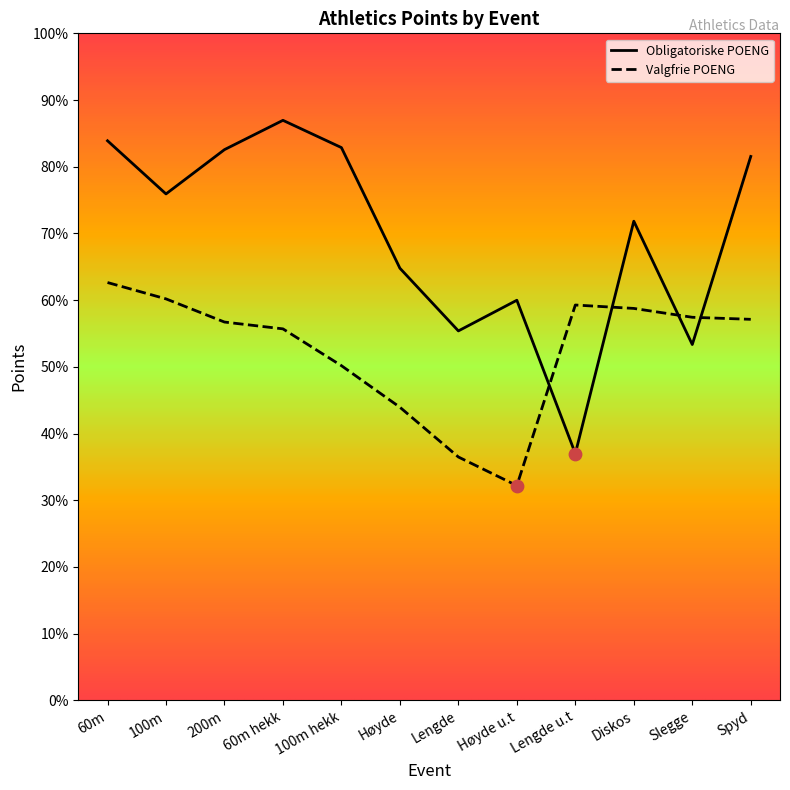

Which series contains the lowest Y value?

Valgfrie POENG